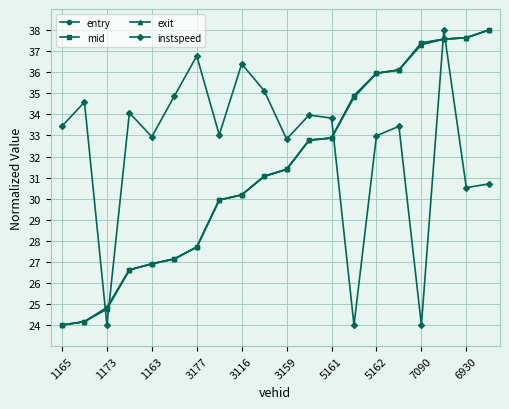

What are all the series names shown in the legend?

entry, mid, exit, instspeed